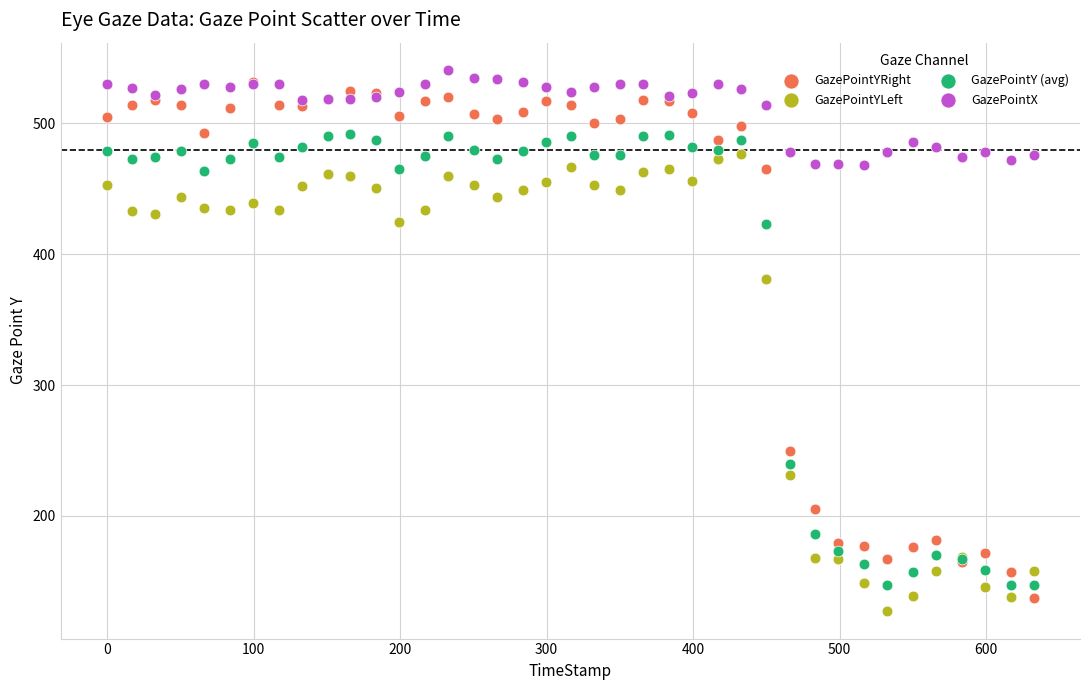

In the GazePointYRight series, what Y value is closest to 334?

250